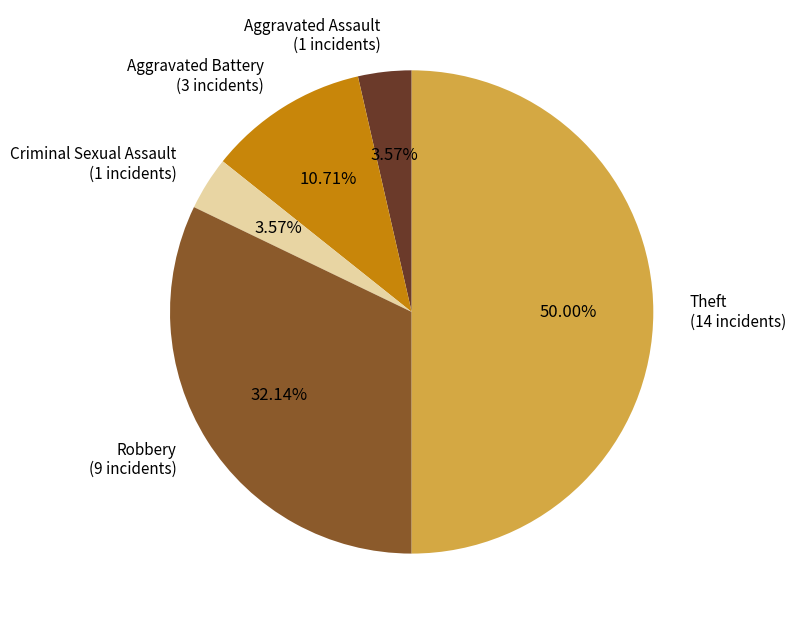

To the nearest percent, what portion does Aggravated Battery represent?

11%